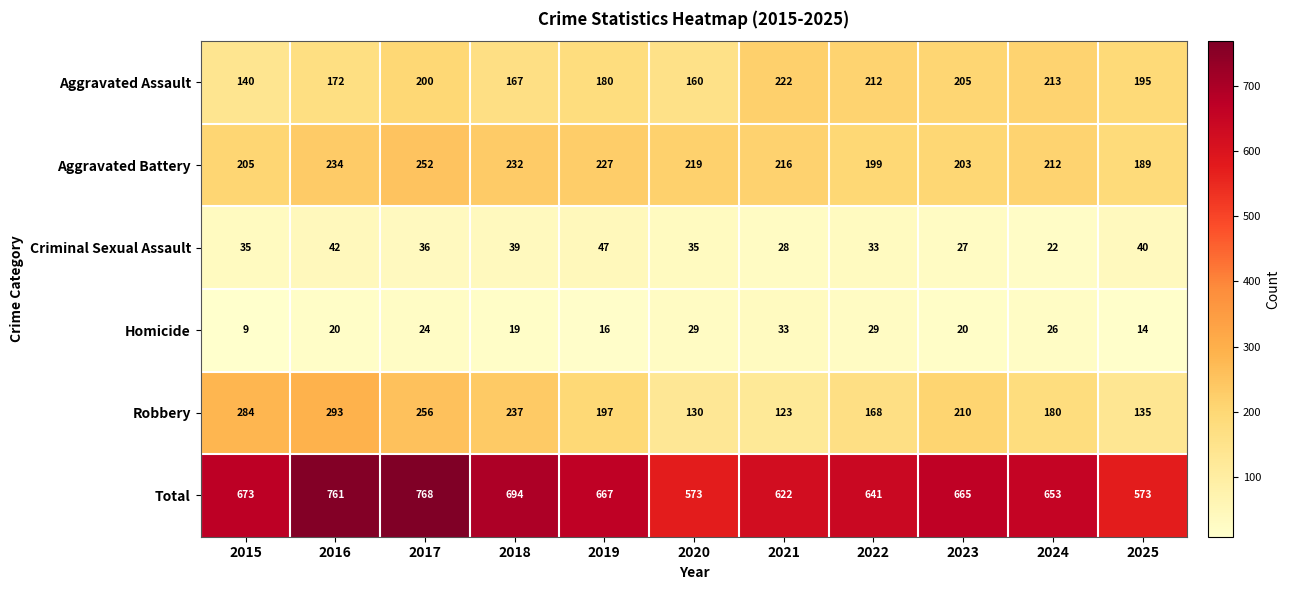

Read the Aggravated Assault value at 2021.

222